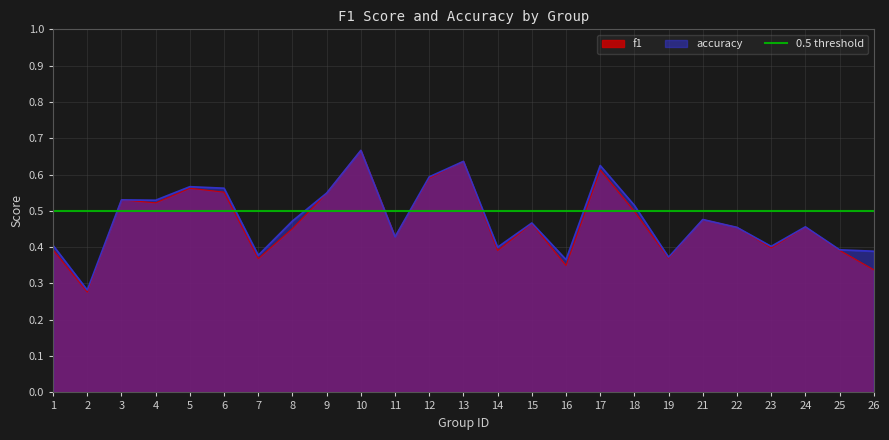

What is the approximate value of f1 at 9?

0.5